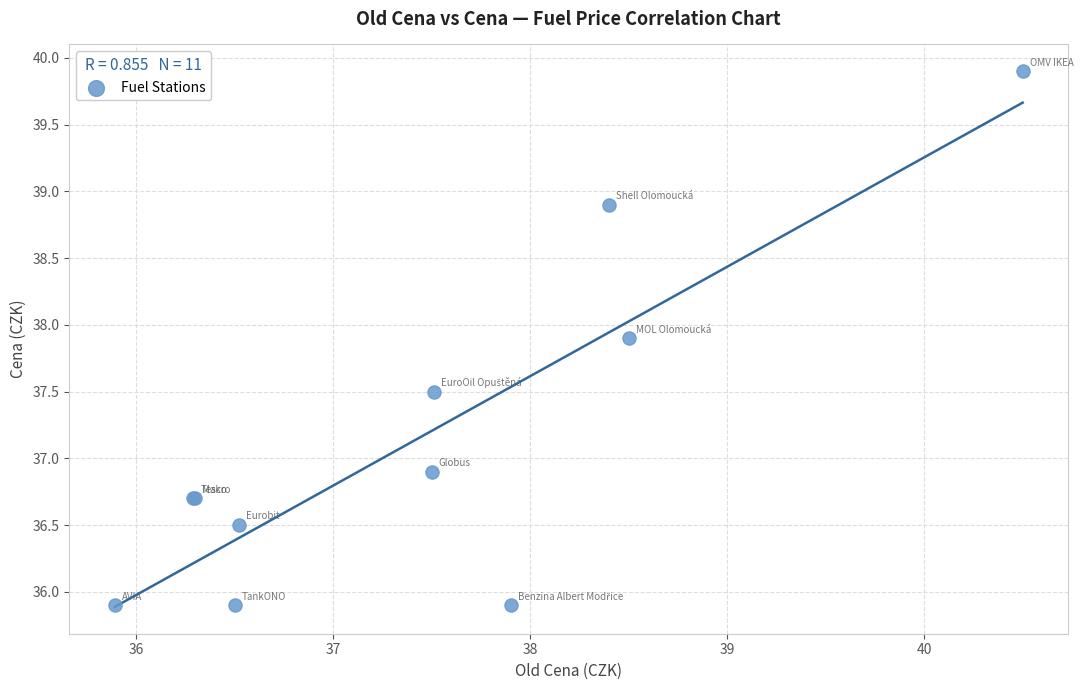

What Y value in the scatter plot is closest to 37?

36.9